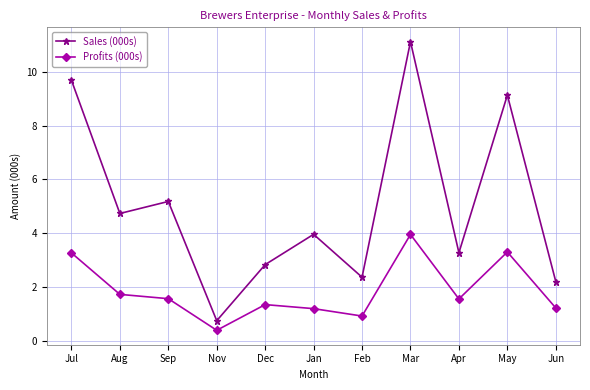

At which label is Profits (000s) closest to 2?

Aug